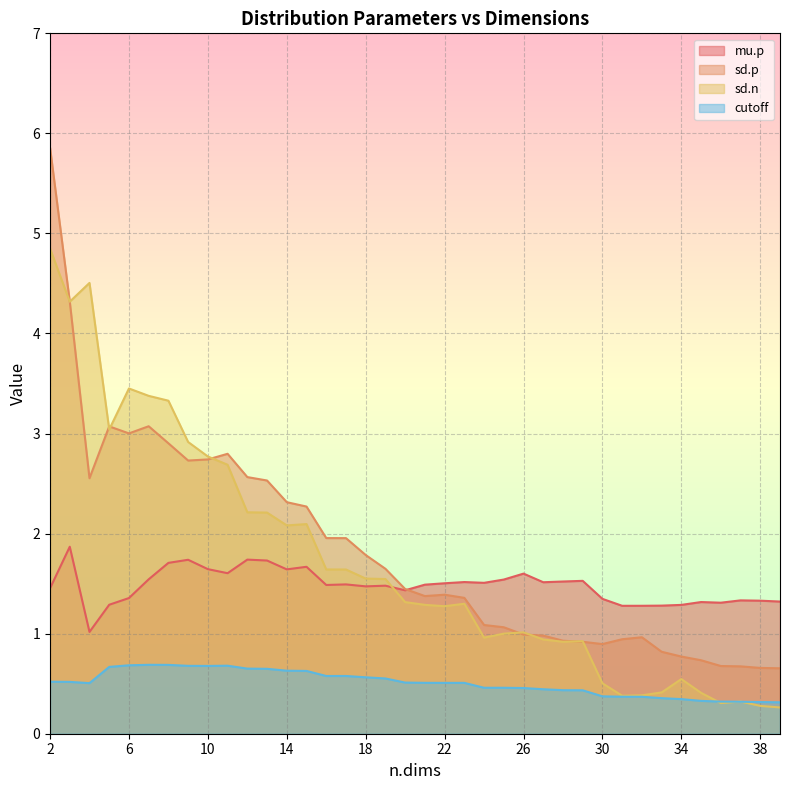

Which series changed the most between 30 and 33?

sd.n